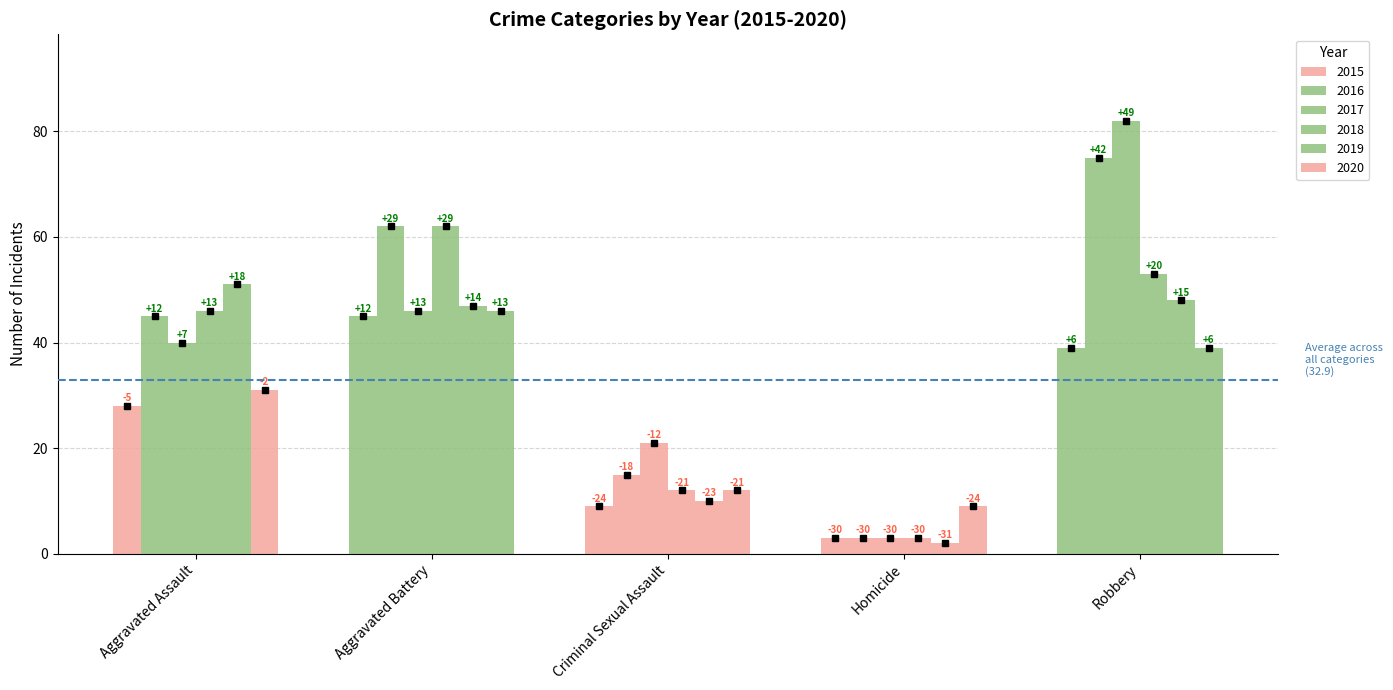

What is the maximum value for 2018?

62